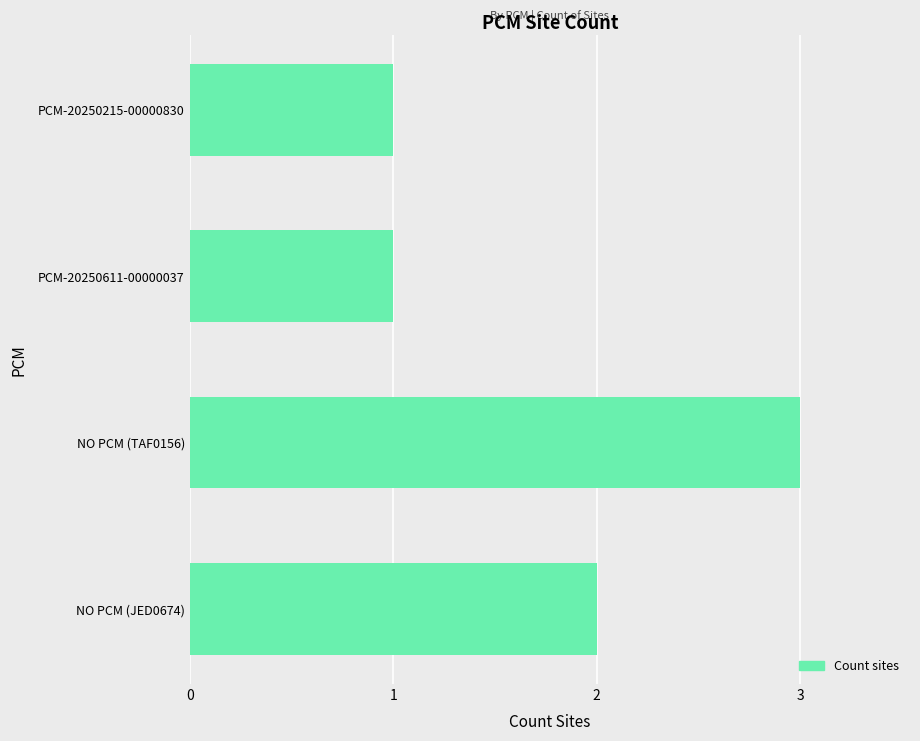

Are the bars horizontal?

Yes